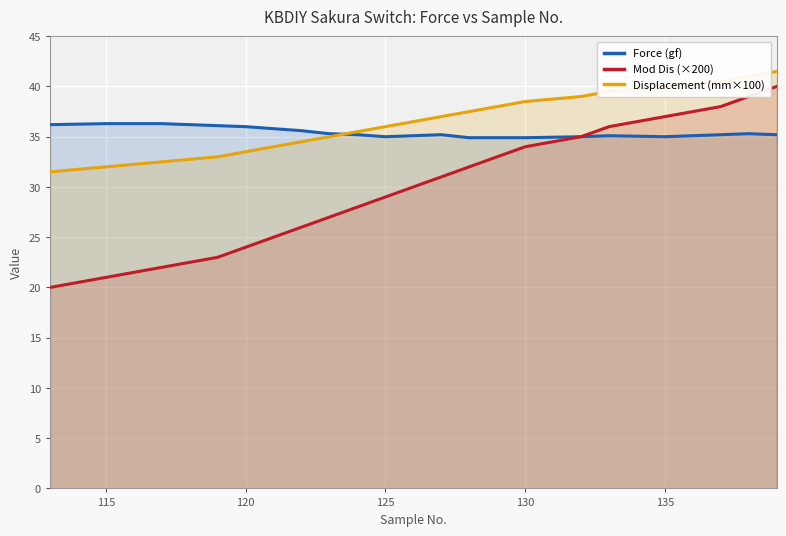

What are all the series names shown in the legend?

Force (gf), Mod Dis (×200), Displacement (mm×100)